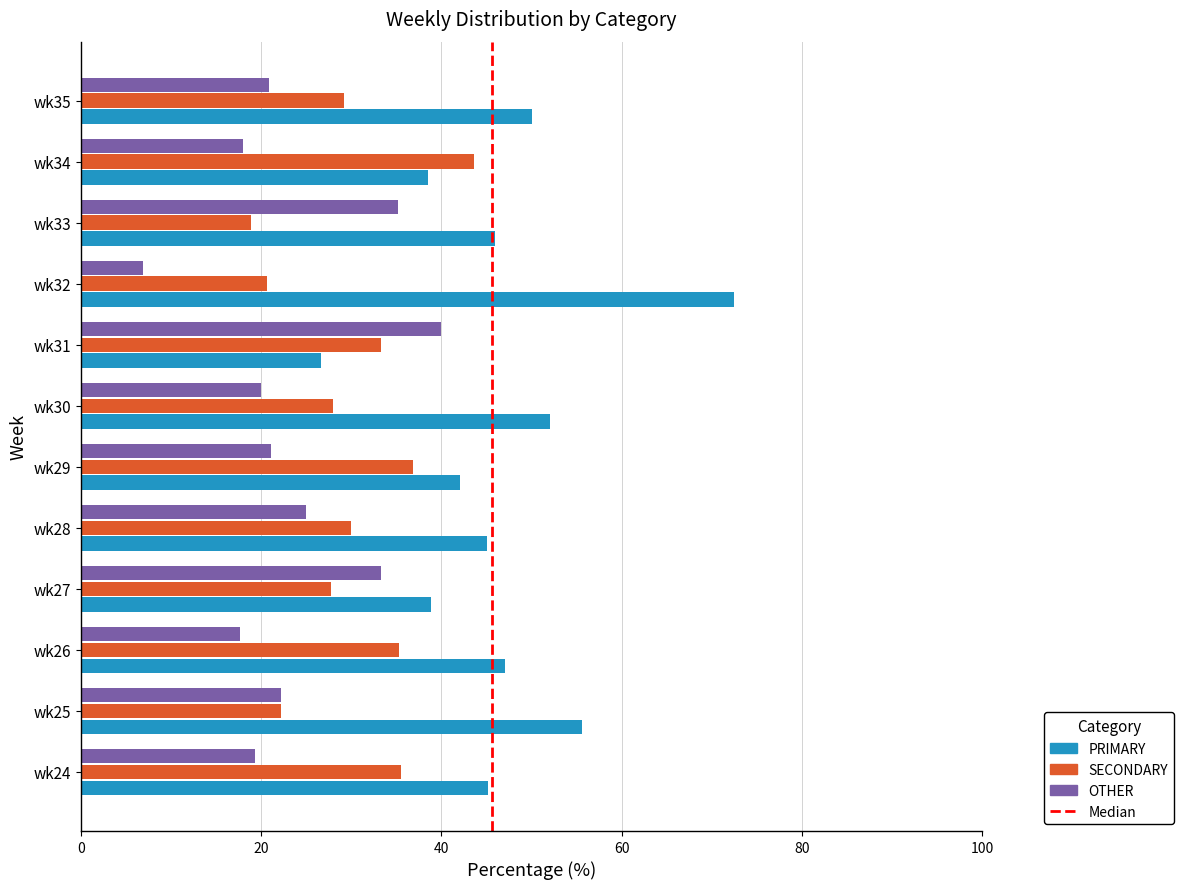

Rank the series by their average value, from lowest to highest.

OTHER, SECONDARY, PRIMARY